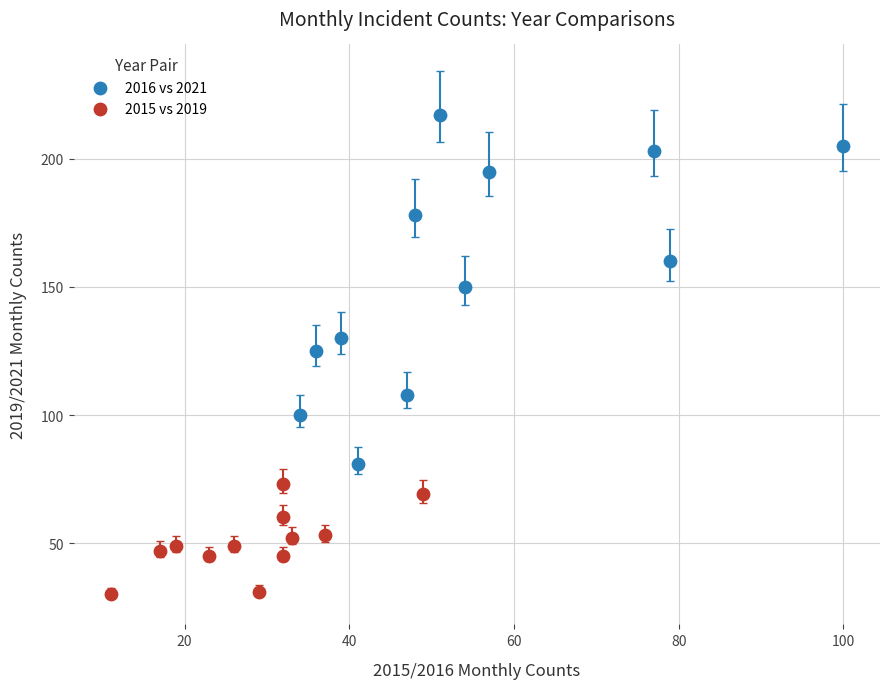

Which series contains the lowest Y value?

2015 vs 2019